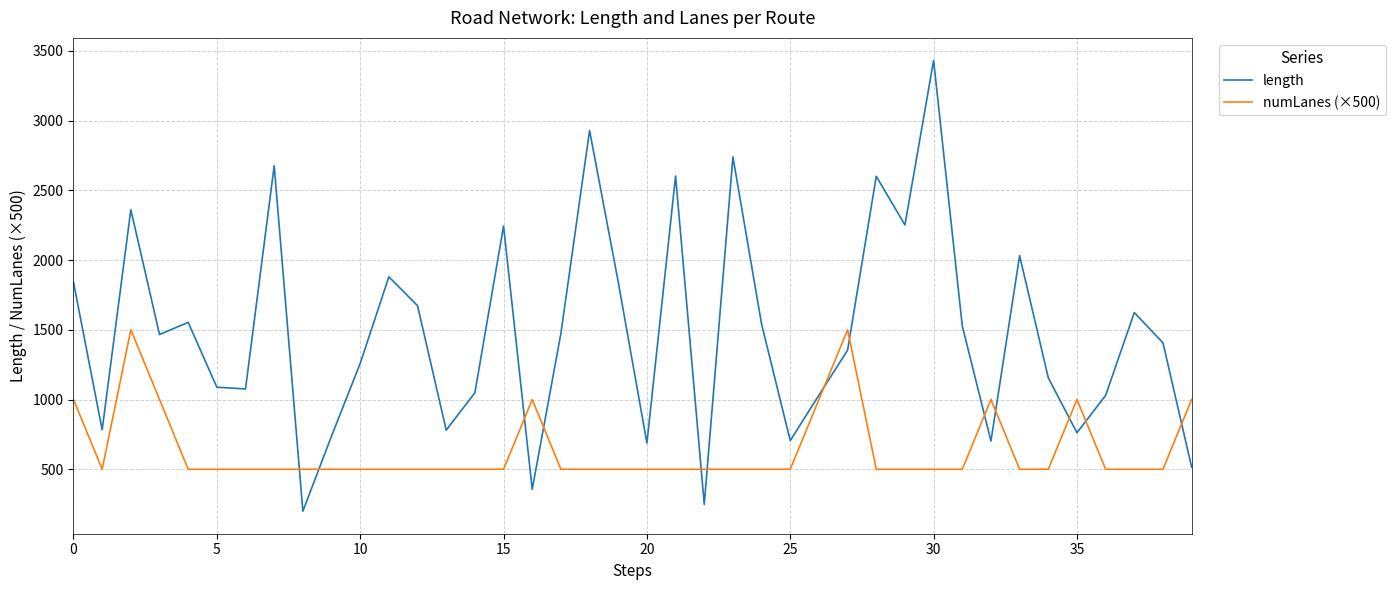

List the series in order of their peak value, lowest first.

numLanes (×500), length